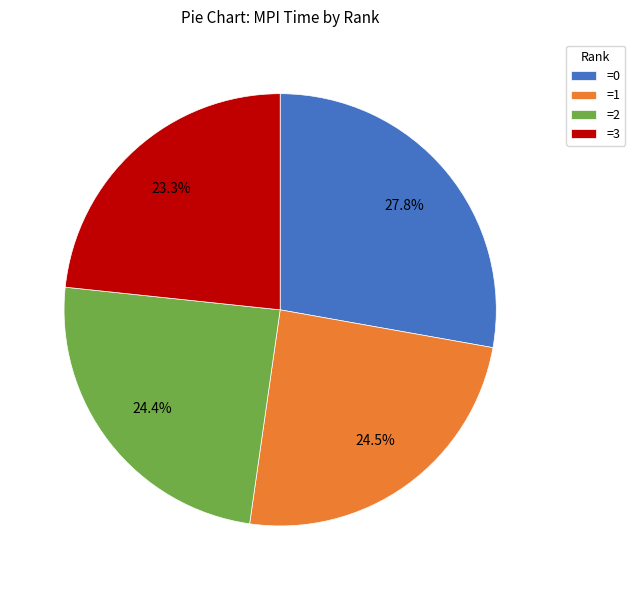

Which has a higher value, =3 or =0?

=0